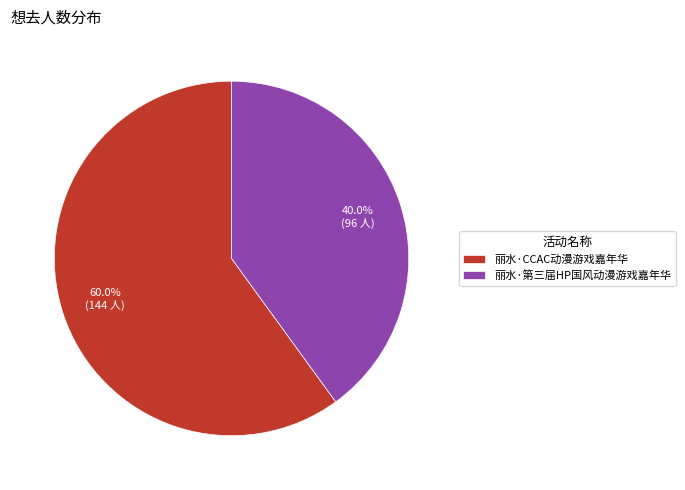

What percentage is the 丽水·第三届HP国风动漫游戏嘉年华 slice, to the nearest percent?

40%